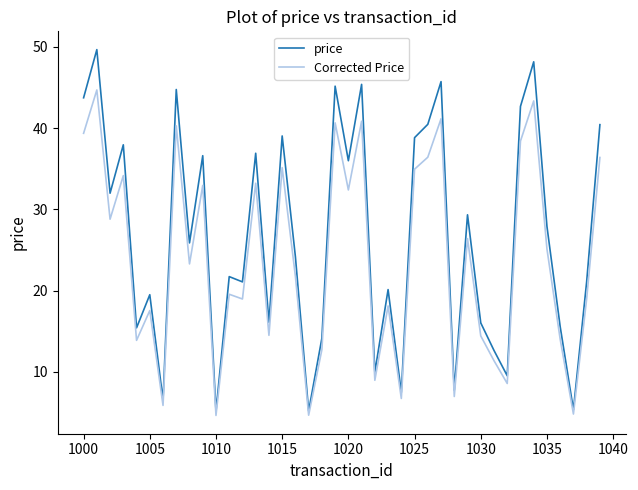

What are all the series names shown in the legend?

price, Corrected Price